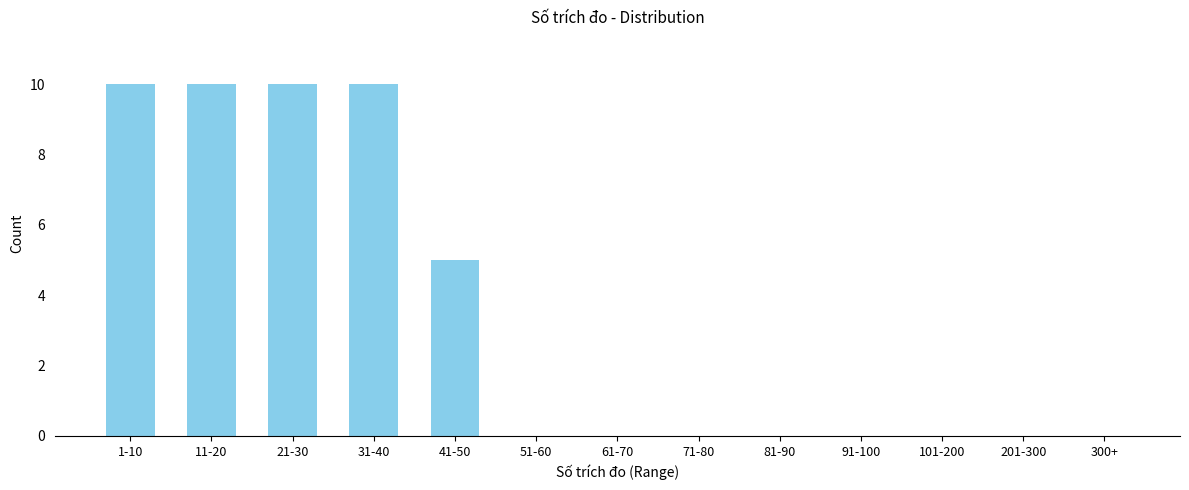

Reading left to right, extract all data points from this chart.

1-10=10	11-20=10	21-30=10	31-40=10	41-50=5	51-60=0	61-70=0	71-80=0	81-90=0	91-100=0	101-200=0	201-300=0	300+=0